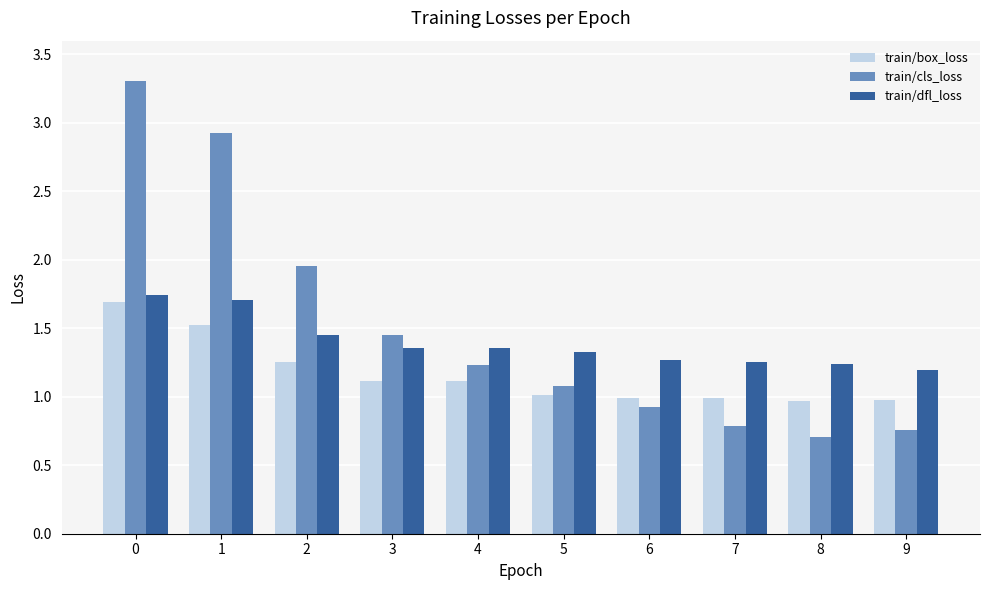

The value of train/box_loss at 0 is 1.7. True or false?

True